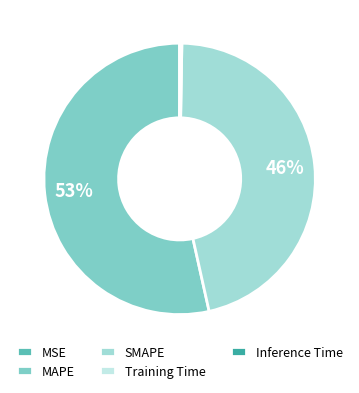

Does SMAPE account for over 50% of the chart?

No